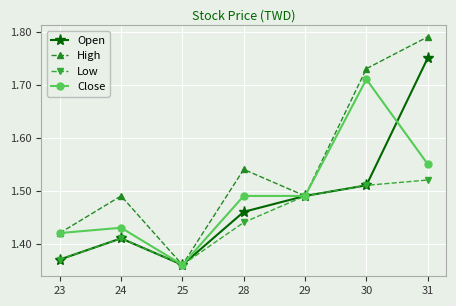

What is the total value across all series at 31?

6.6